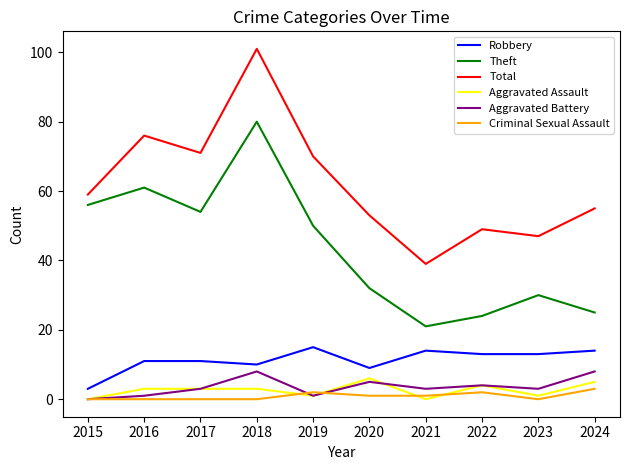

True or false: Criminal Sexual Assault and Total cross at least once.

False